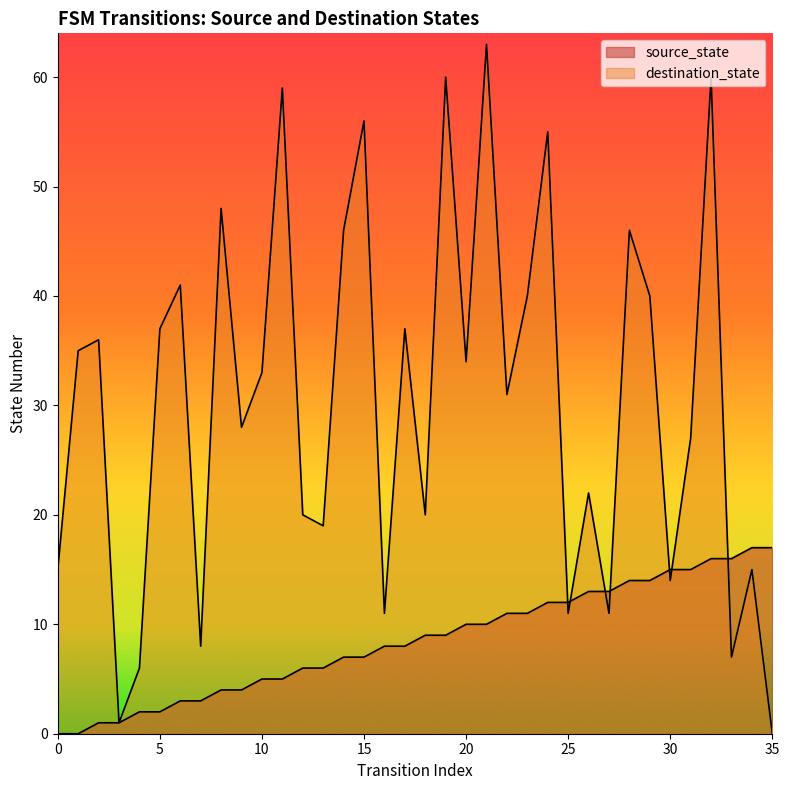

Where is the first local maximum for destination_state?

2